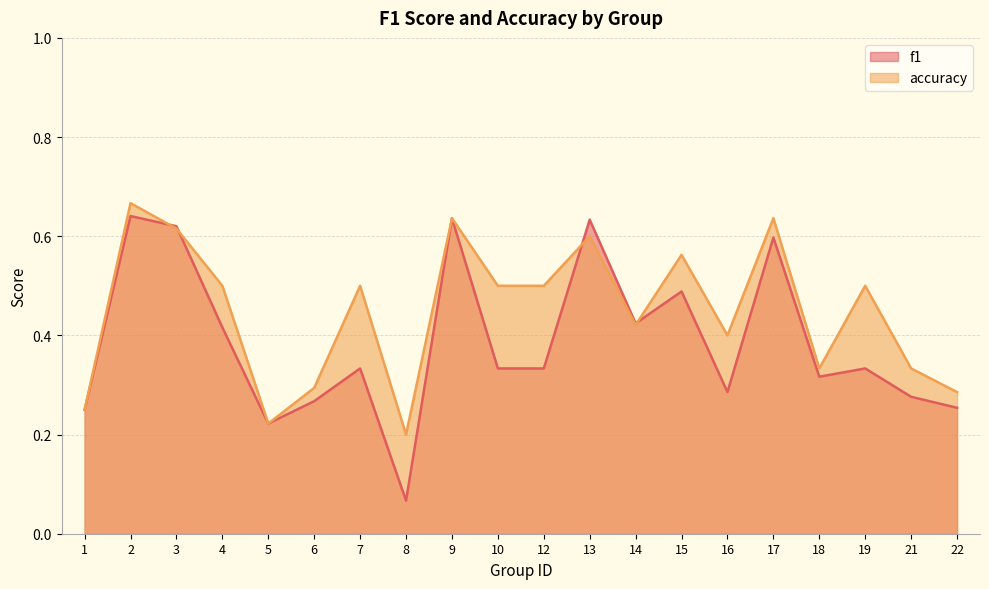

Between 4 and 7, which series saw the biggest shift?

f1